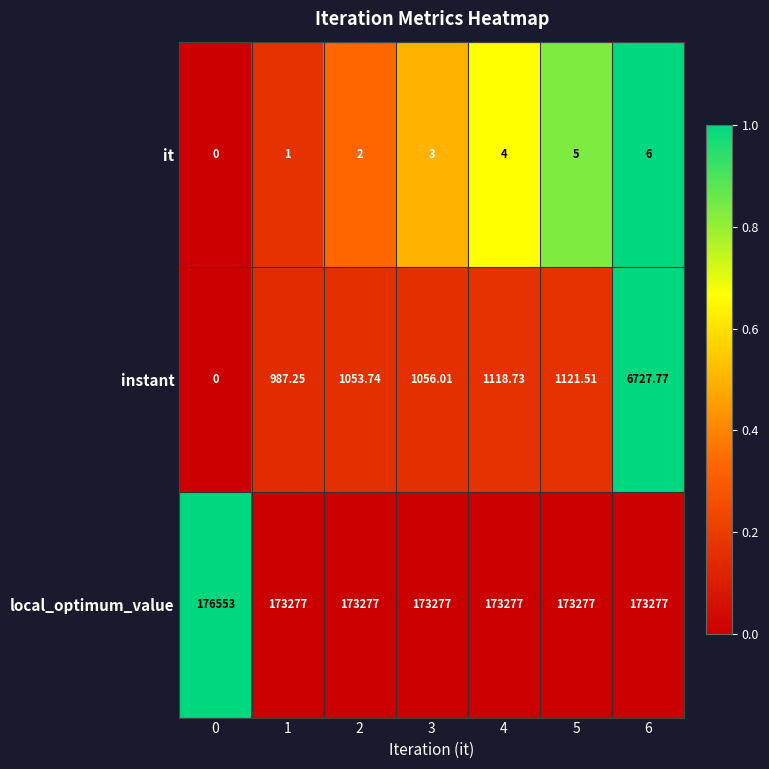

How many distinct data groups are displayed?

3